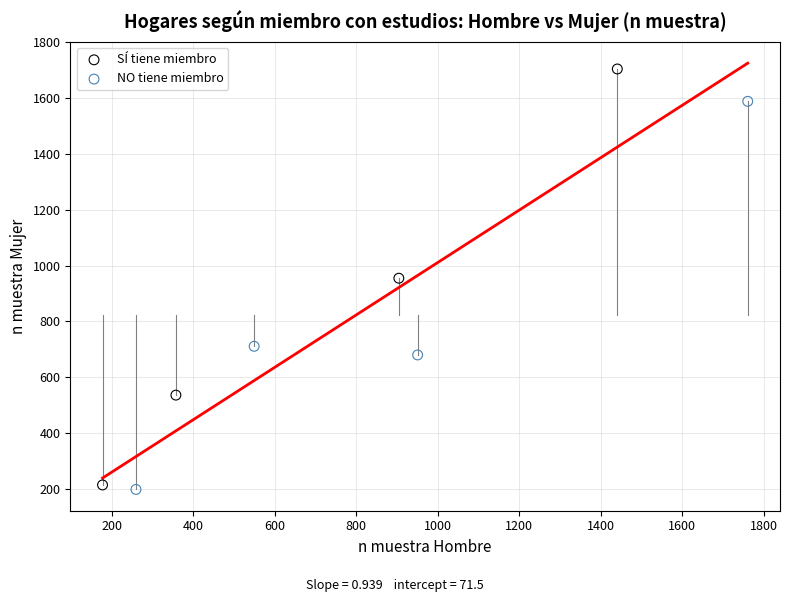

Which series contains the highest Y value?

SÍ tiene miembro